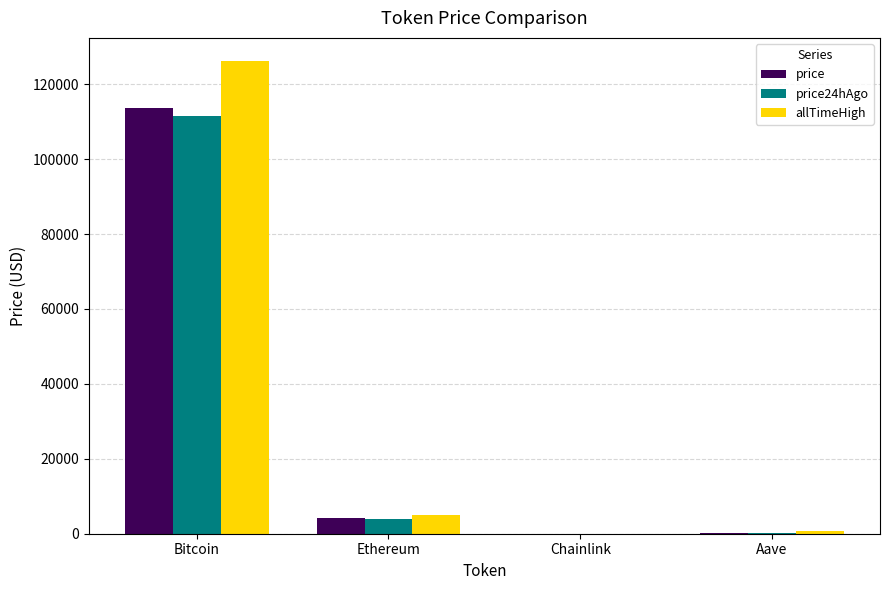

Is it true that allTimeHigh equals 126080.0 at Bitcoin?

True